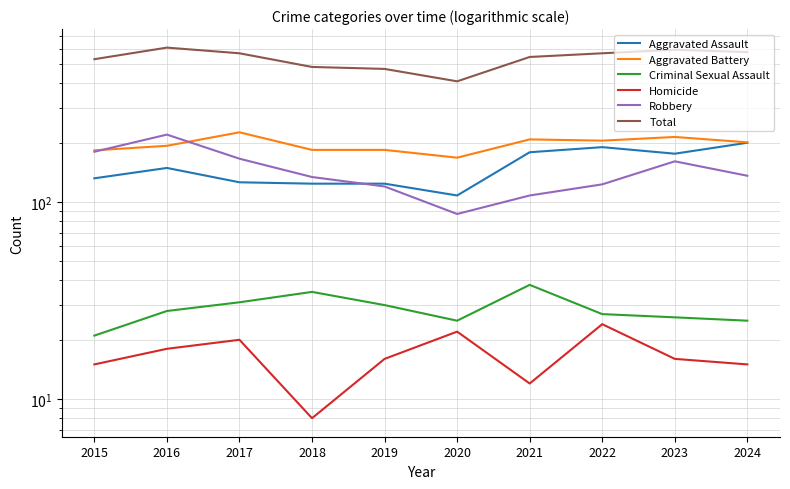

At 2019, list the series in order from smallest to largest.

Homicide, Criminal Sexual Assault, Robbery, Aggravated Assault, Aggravated Battery, Total